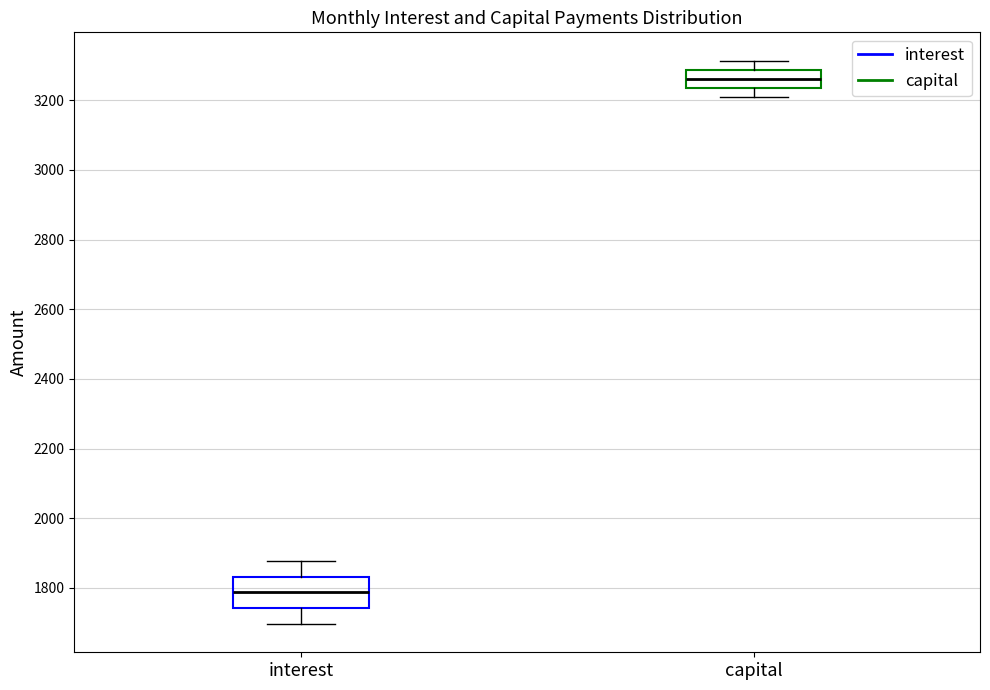

Comparing the boxes themselves (not the whiskers), which one is the tallest?

interest